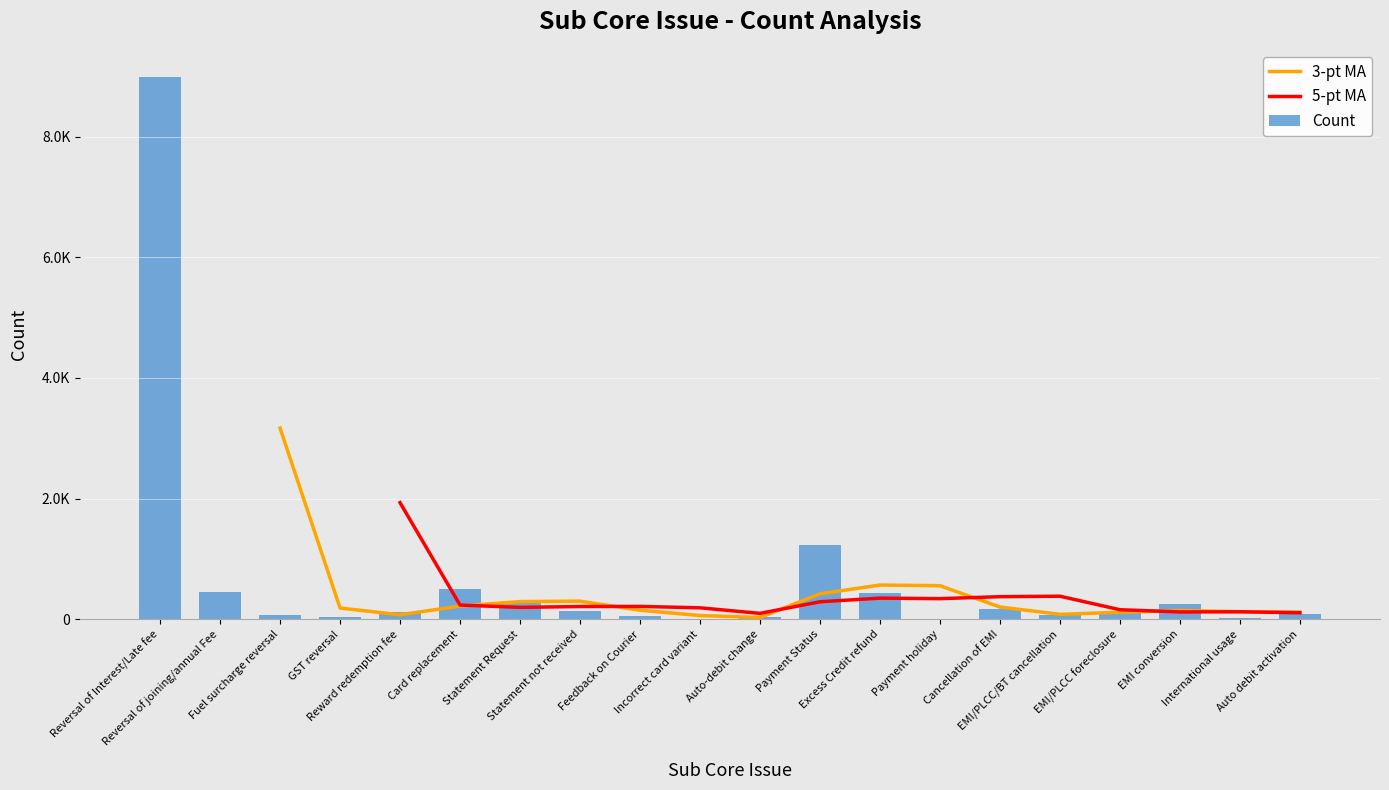

Reading left to right, list all the values displayed in this chart.

Reversal of Interest/Late fee=8990	Reversal of joining/annual Fee=454	Fuel surcharge reversal=67	GST reversal=41	Reward redemption fee=117	Card replacement=500	Statement Request=265	Statement not received=137	Feedback on Courier=49	Incorrect card variant=2	Auto-debit change=39	Payment Status=1227	Excess Credit refund=438	Payment holiday=6	Cancellation of EMI=166	EMI/PLCC/BT cancellation=77	EMI/PLCC foreclosure=108	EMI conversion=253	International usage=20	Auto debit activation=84